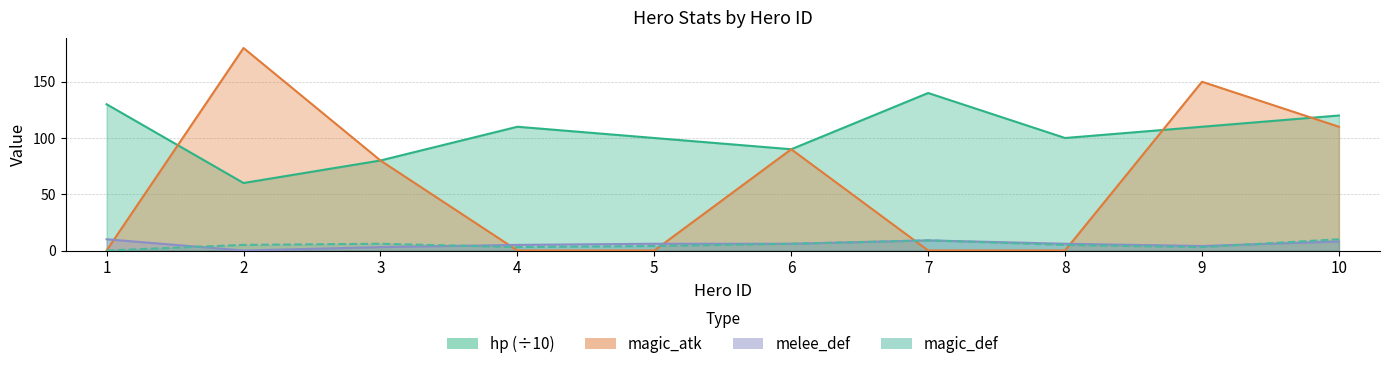

What is the total value across all series at 4?

118